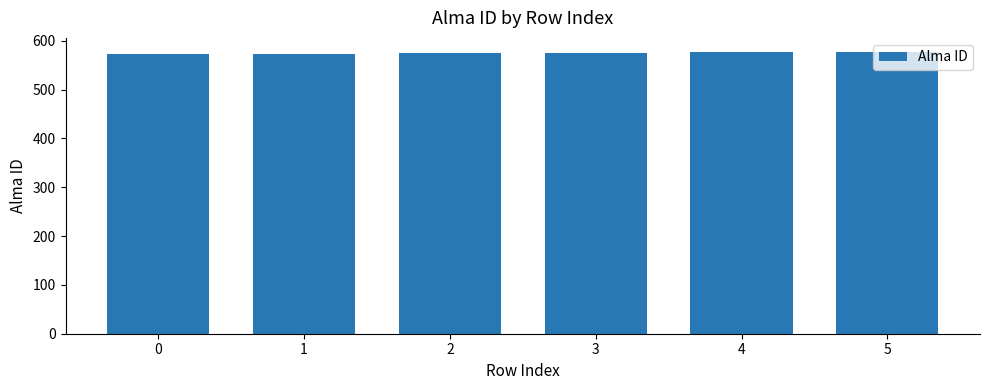

What is the sum of the values at 4 and 5?

1153